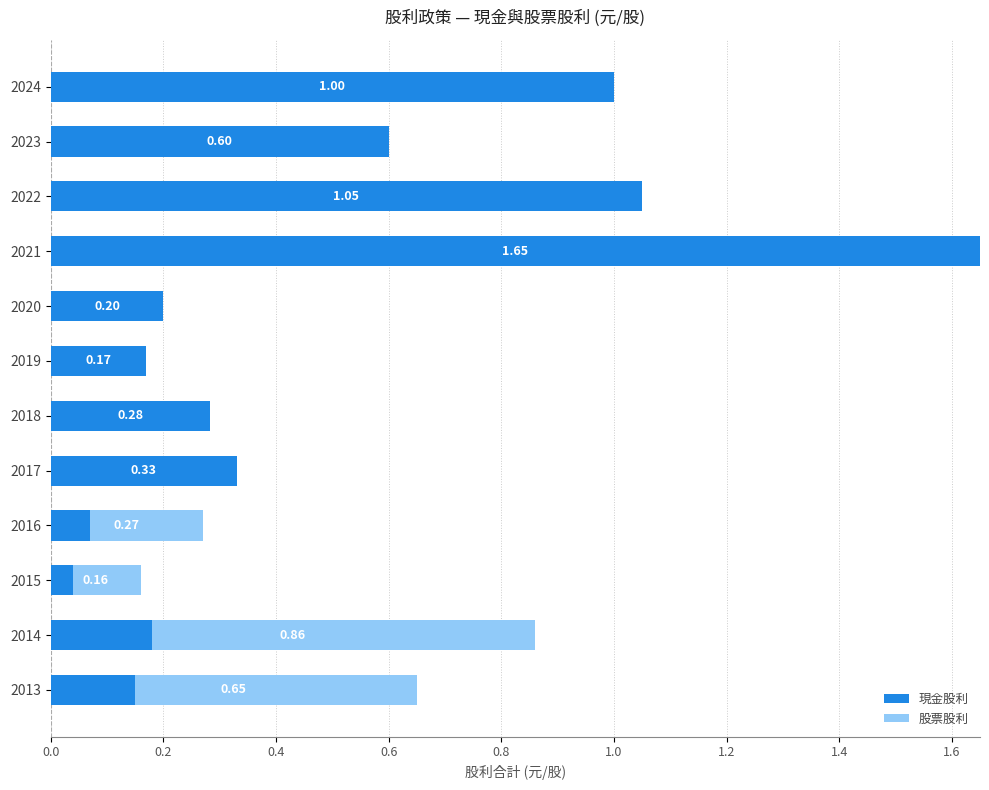

What are all the series names shown in the legend?

現金股利, 股票股利